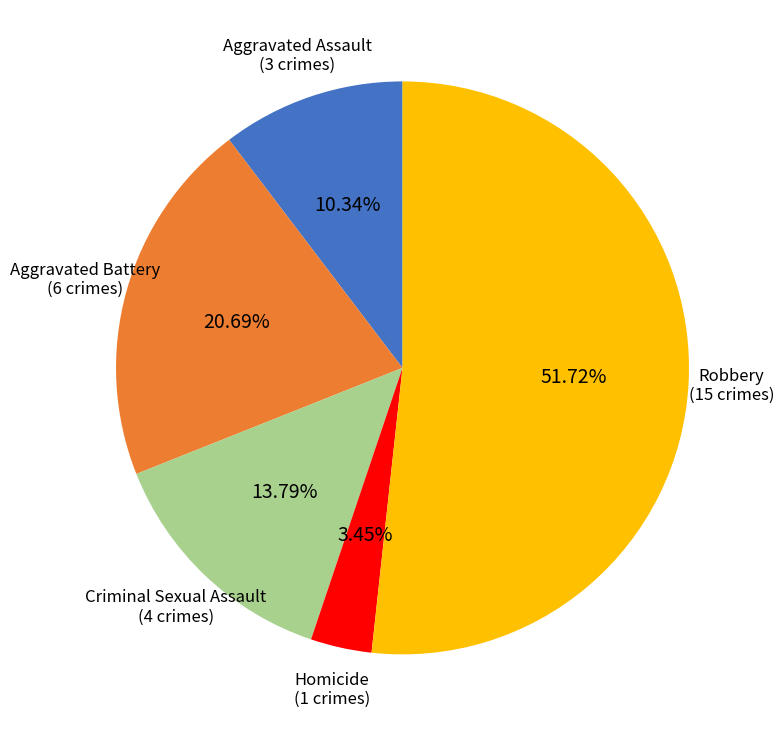

How many segments does this pie chart have?

5